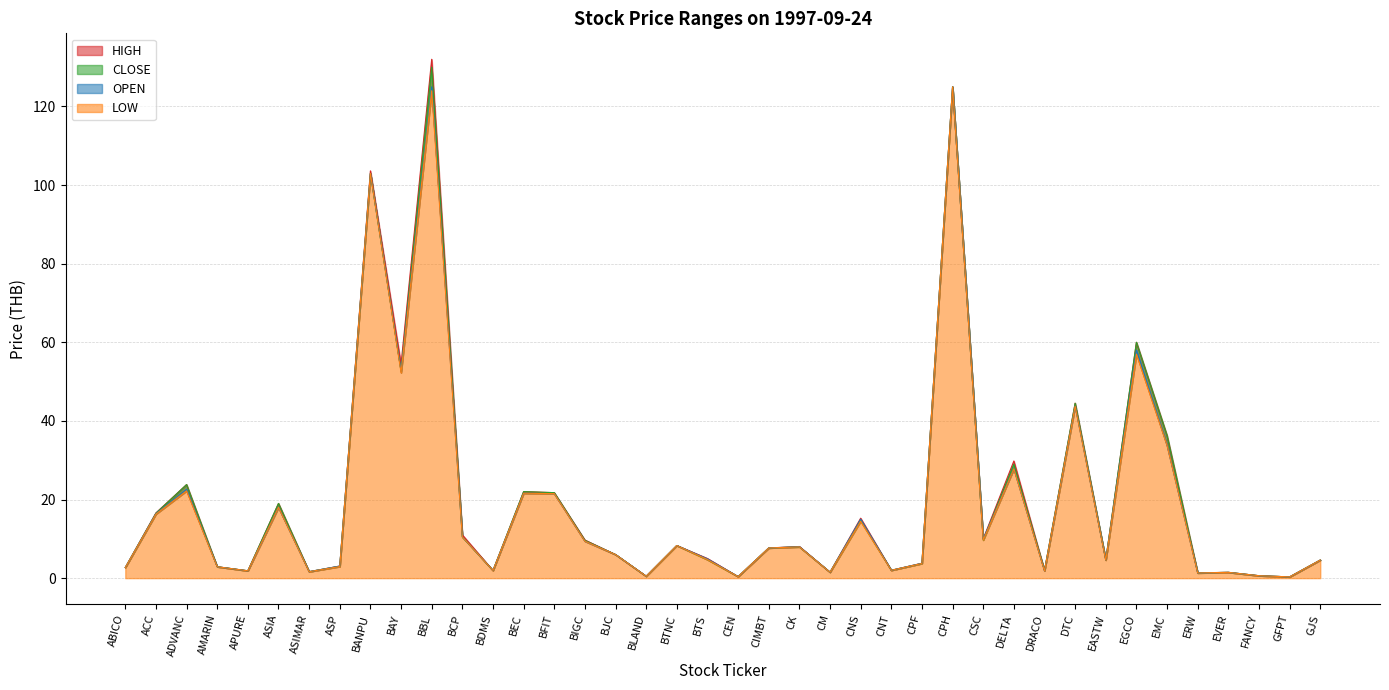

List the labels in order of HIGH value, largest first.

BBL, CPH, BANPU, EGCO, BAY, DTC, EMC, DELTA, ADVANC, BEC, BFIT, ASIA, ACC, CNS, BCP, CSC, BIGC, BTNC, CK, CIMBT, BJC, BTS, EASTW, GJS, CPF, ASP, AMARIN, ABICO, CNT, DRACO, BDMS, APURE, ASIMAR, CM, EVER, ERW, FANCY, BLAND, CEN, GFPT